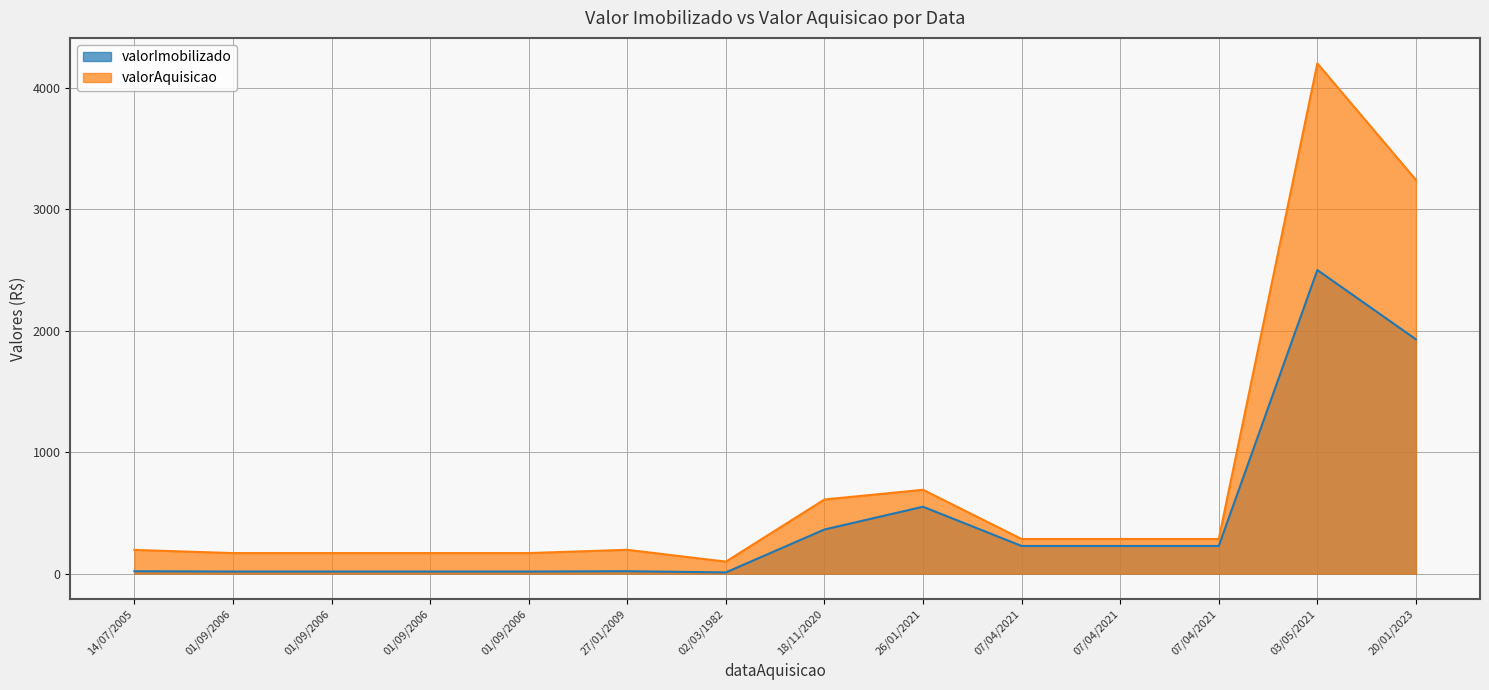

Between 01/09/2006 and 01/09/2006, which series saw the biggest shift?

valorImobilizado